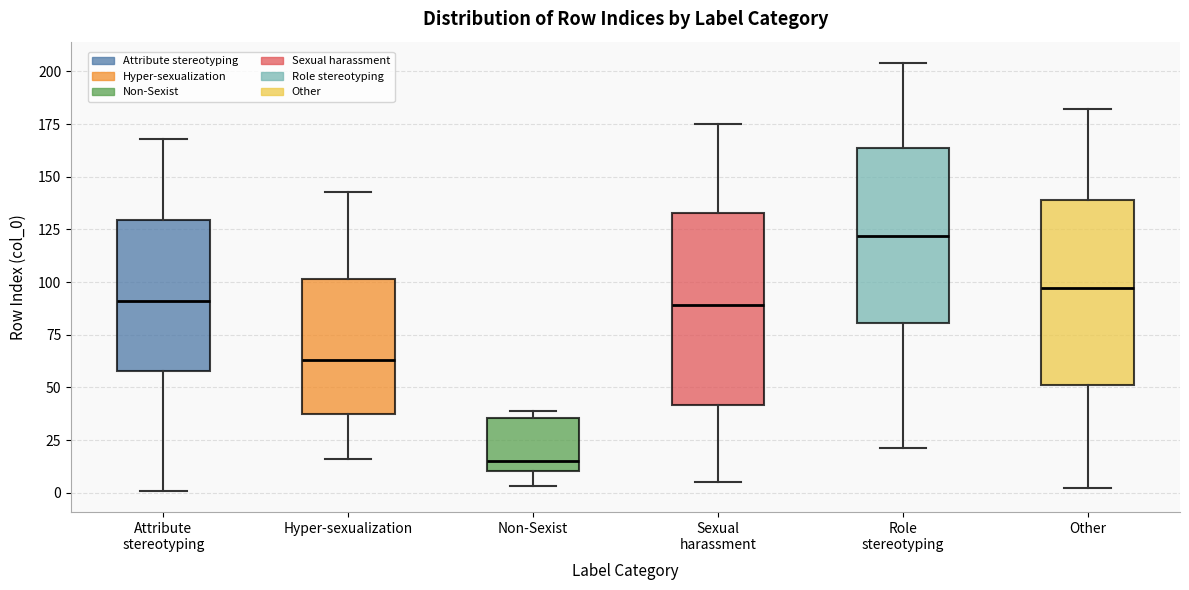

Where does the median line of the box for Attribute stereotyping sit on the y-axis? The values are not printed on the chart, so give them approximately, as read against the axis.

90